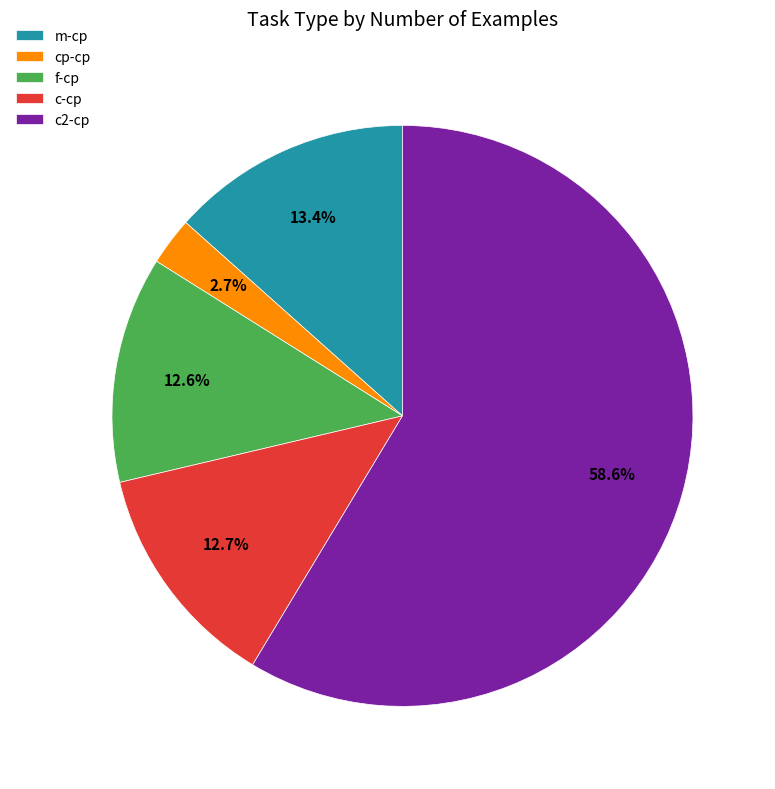

To the nearest percent, what is the difference between the c-cp and cp-cp slice percentages?

10%